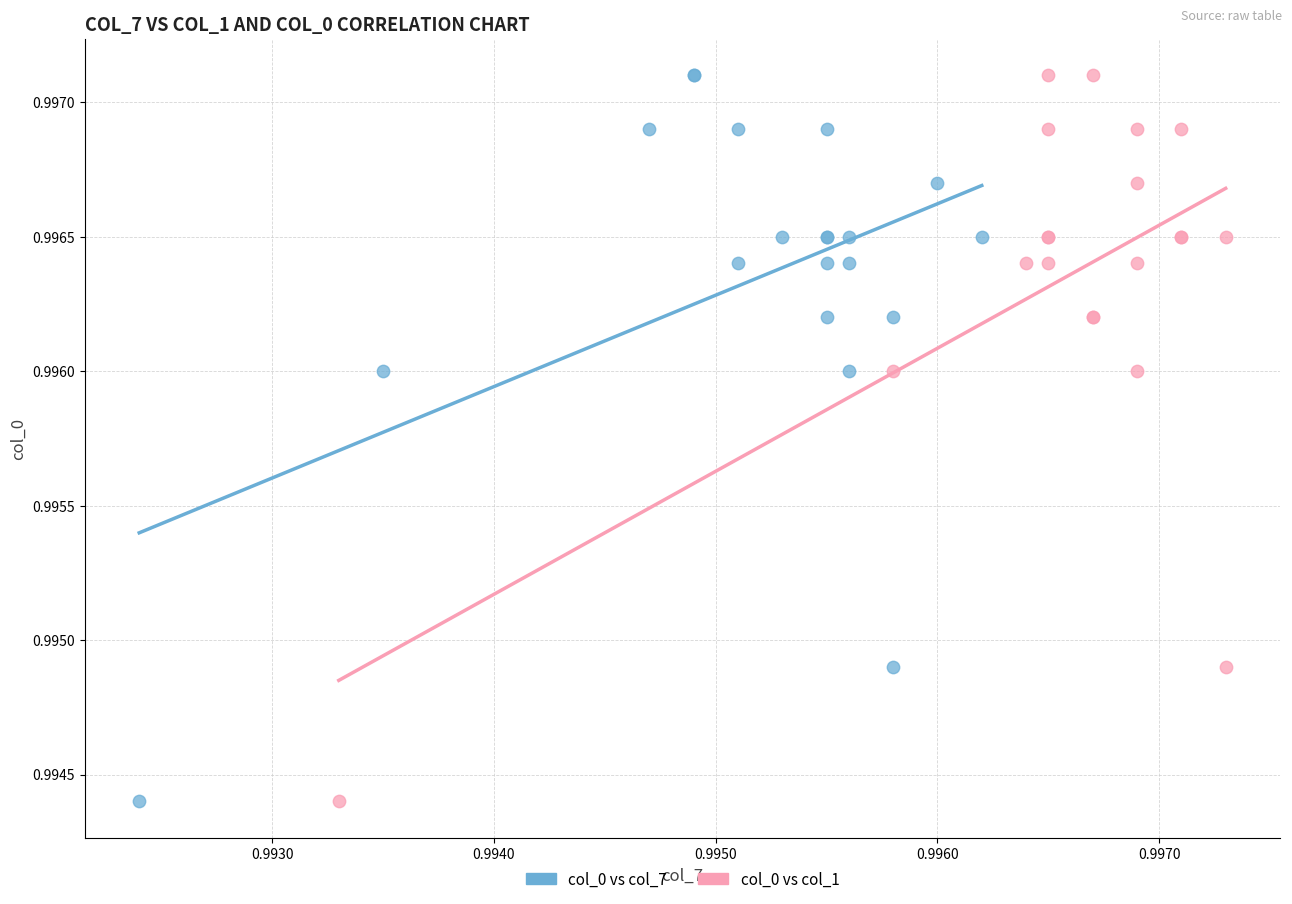

What are all the series names shown in the legend?

col_0 vs col_7, col_0 vs col_1